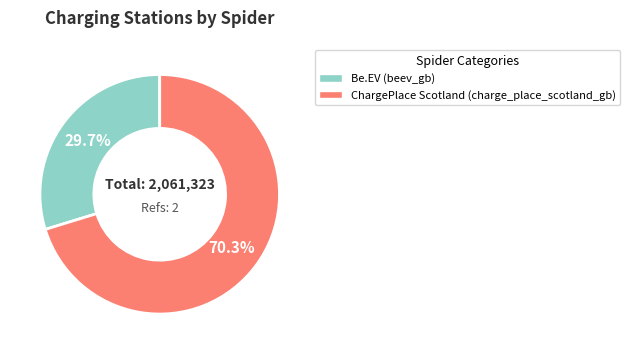

Rank the categories by value from lowest to highest.

Be.EV (beev_gb), ChargePlace Scotland (charge_place_scotland_gb)